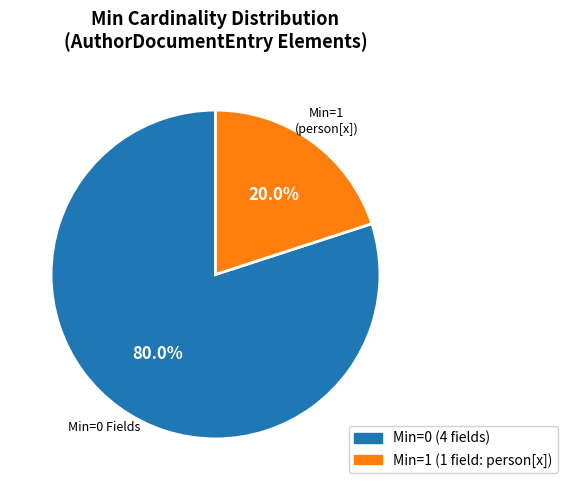

Does any single category account for the majority?

Yes